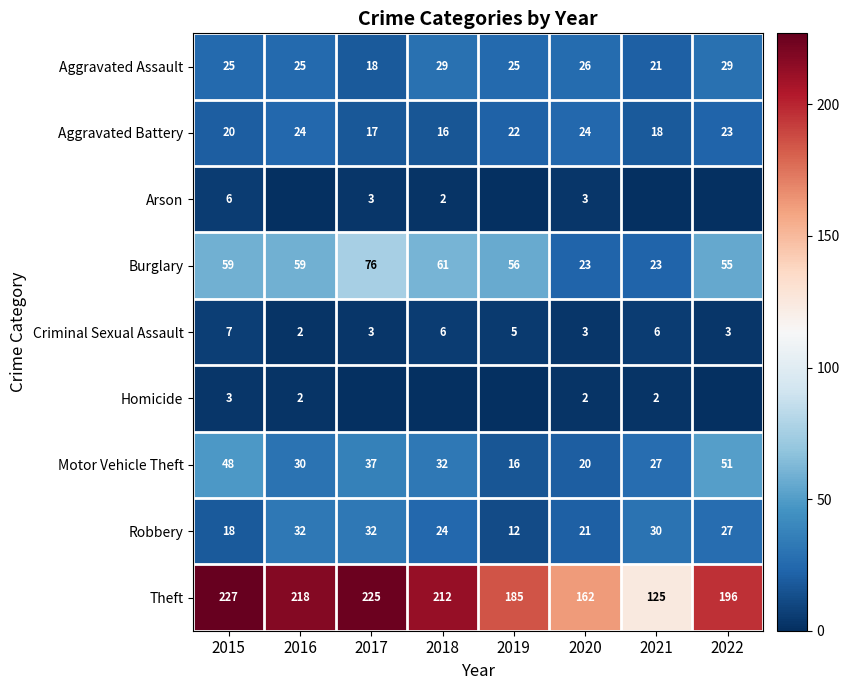

What is the total value across all series at 2020?

284